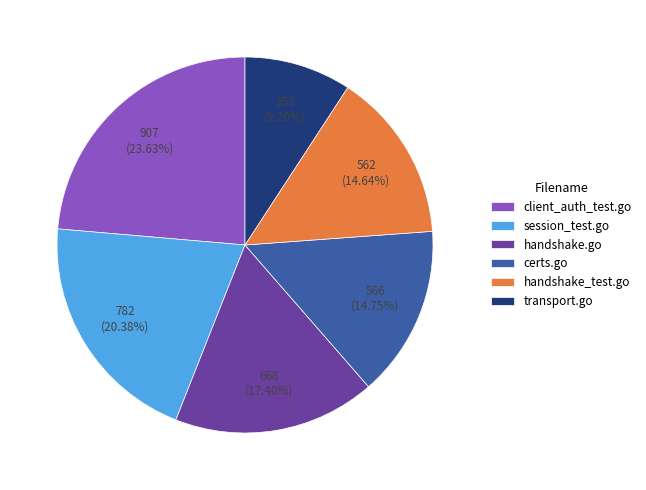

What percentage is NOT represented by session_test.go?

79.6%